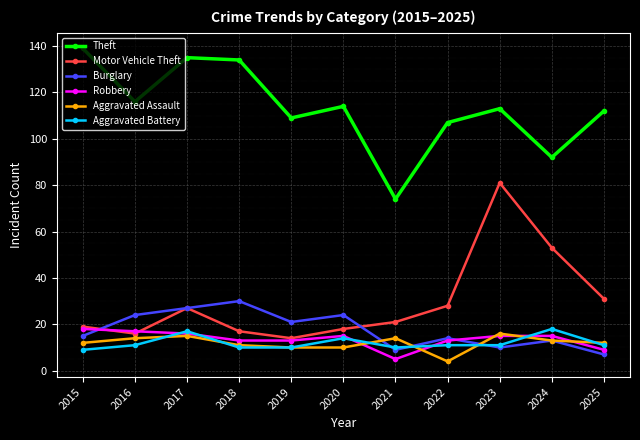

Which series ends up on top after the final intersection of Burglary and Motor Vehicle Theft?

Motor Vehicle Theft